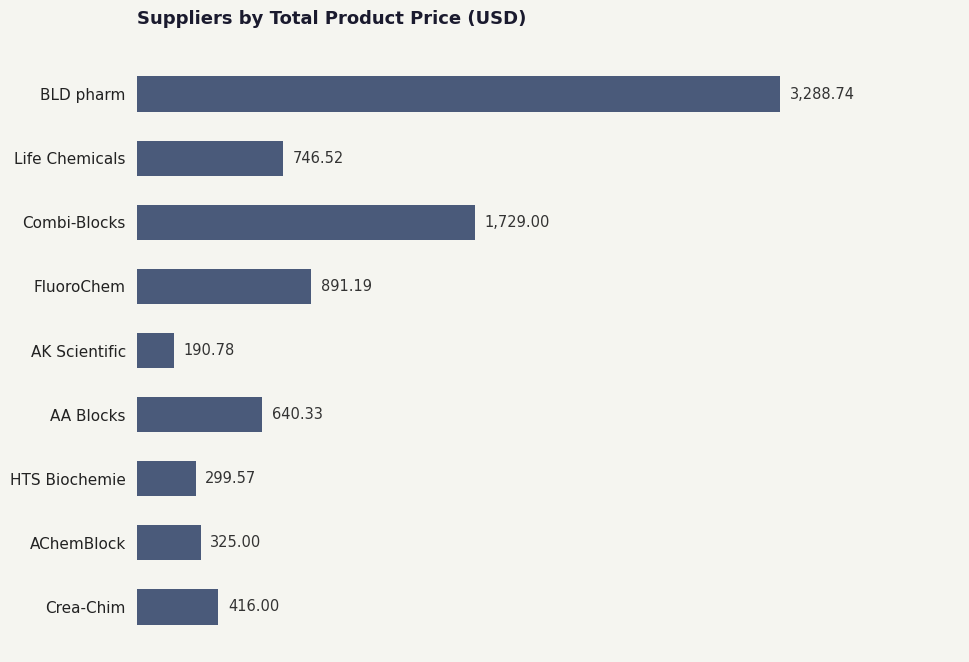

List the labels in order of value, smallest first.

AK Scientific, HTS Biochemie, AChemBlock, Crea-Chim, AA Blocks, Life Chemicals, FluoroChem, Combi-Blocks, BLD pharm